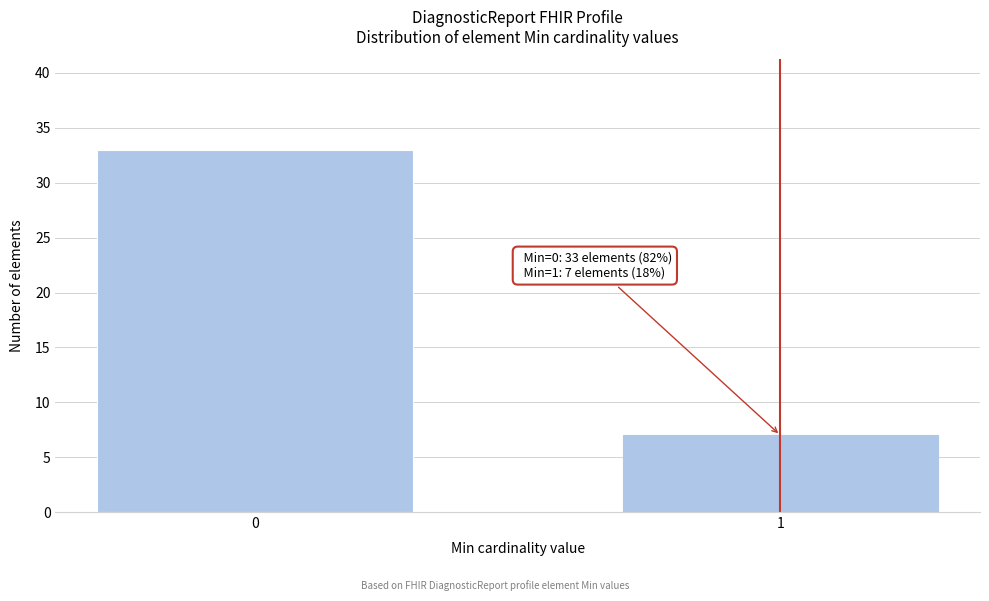

Reading left to right, extract all data points from this chart.

0=33	1=7